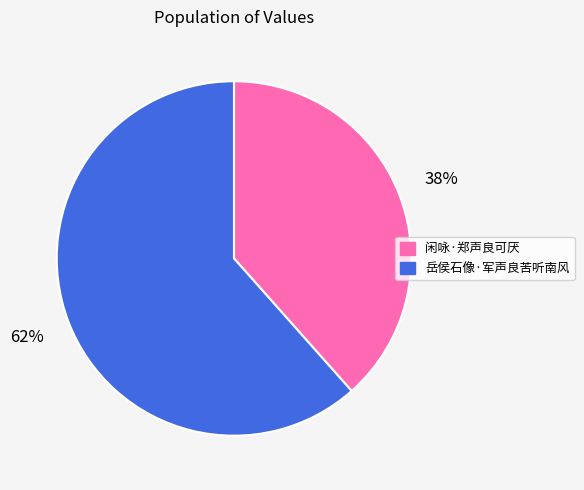

Is the sum of 闲咏·郑声良可厌 and 岳侯石像·军声良苦听南风 greater than half?

Yes